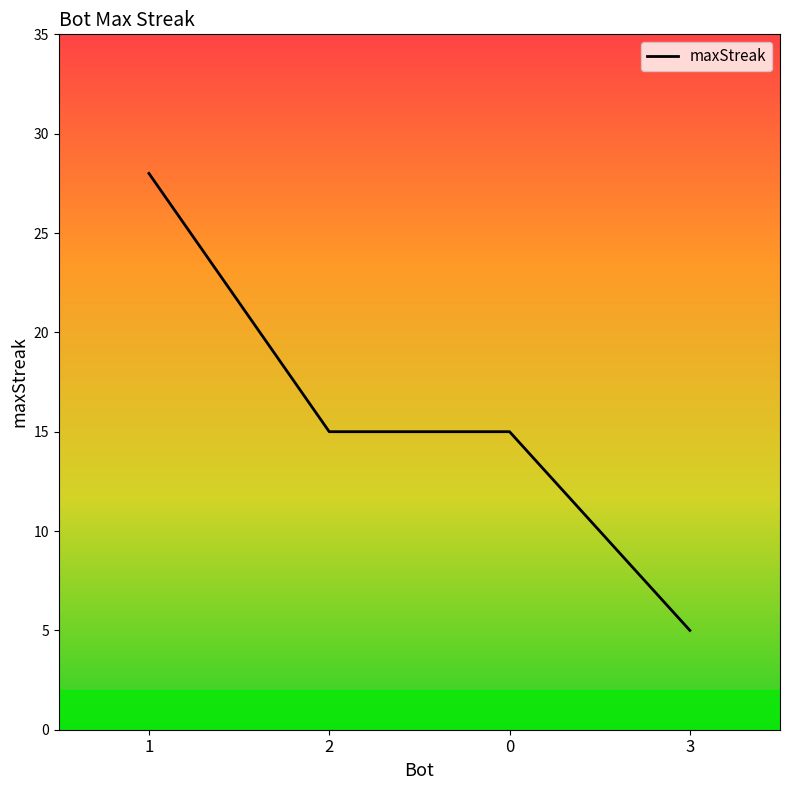

The value at 1 is 46. True or false?

False